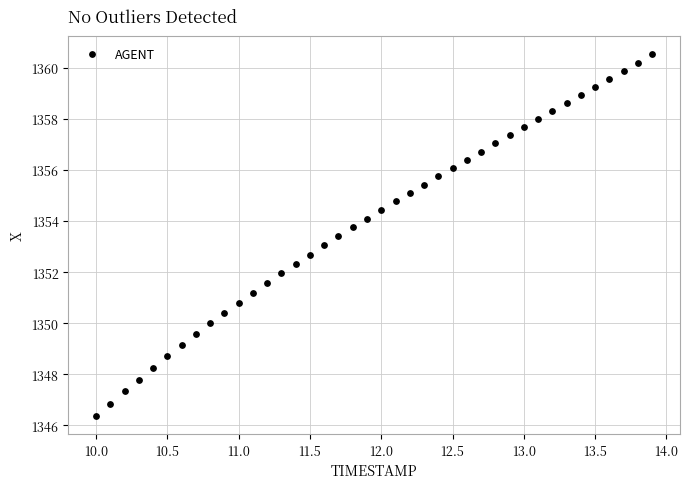

What is the range of X values (max minus min)?

3.9